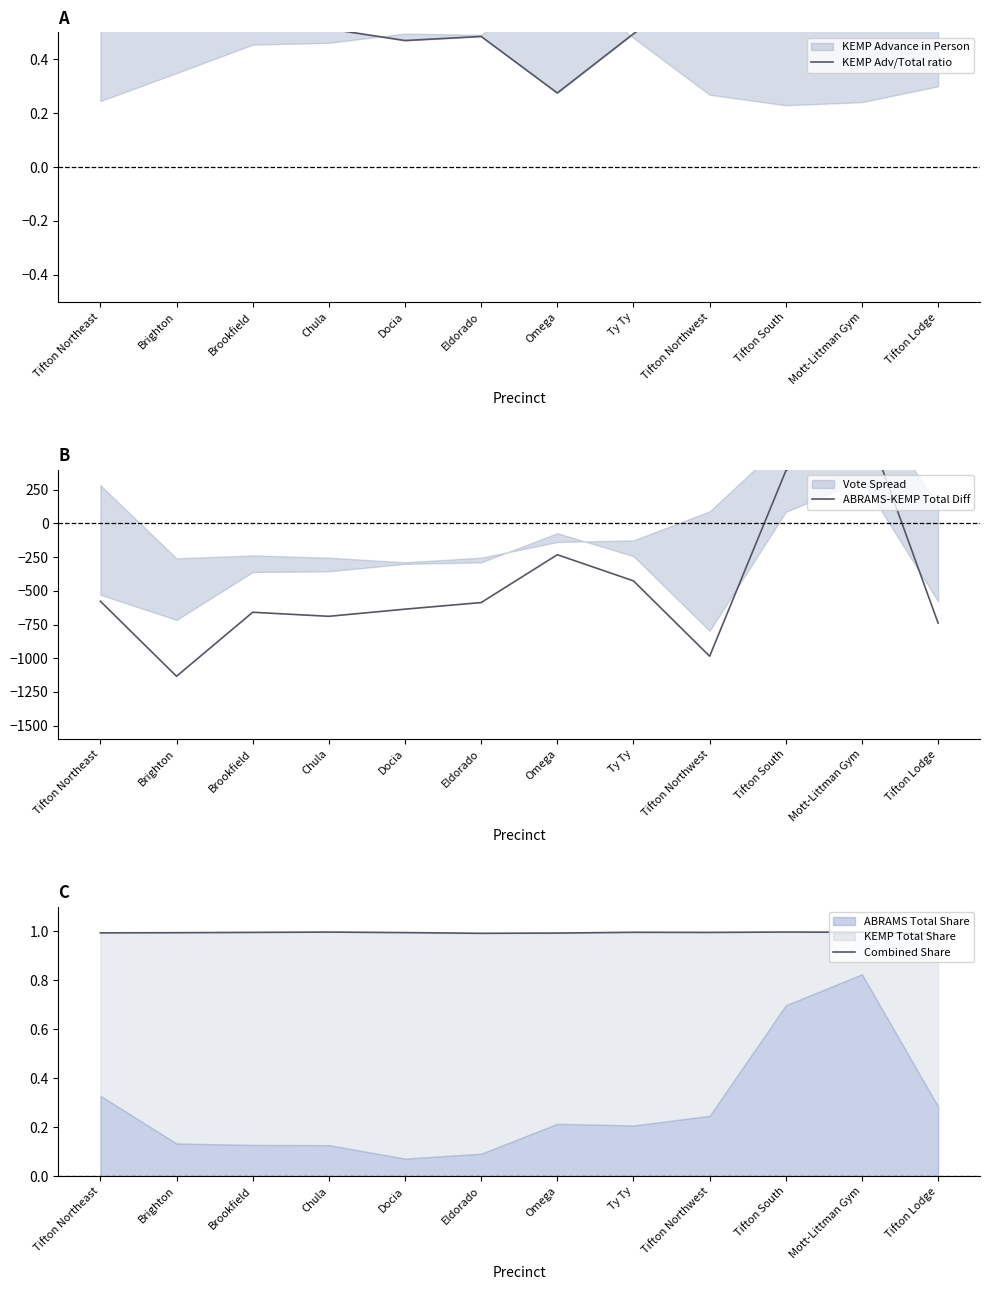

Reading left to right, what are all the values shown in this chart?

KEMP Adv/Total ratio: Tifton Northeast=0.7	Brighton=0.6	Brookfield=0.5	Chula=0.5	Docia=0.5	Eldorado=0.5	Omega=0.3	Ty Ty=0.5	Tifton Northwest=0.7	Tifton South=0.8	Mott-Littman Gym=0.7	Tifton Lodge=0.7
ABRAMS-KEMP Total Diff: Tifton Northeast=-577.0	Brighton=-1134.0	Brookfield=-659.0	Chula=-689.0	Docia=-636.0	Eldorado=-587.0	Omega=-232.0	Ty Ty=-426.0	Tifton Northwest=-985.0	Tifton South=390.0	Mott-Littman Gym=821.0	Tifton Lodge=-739.0
Combined Share: Tifton Northeast=1.0	Brighton=1.0	Brookfield=1.0	Chula=1.0	Docia=1.0	Eldorado=1.0	Omega=1.0	Ty Ty=1.0	Tifton Northwest=1.0	Tifton South=1.0	Mott-Littman Gym=1.0	Tifton Lodge=1.0